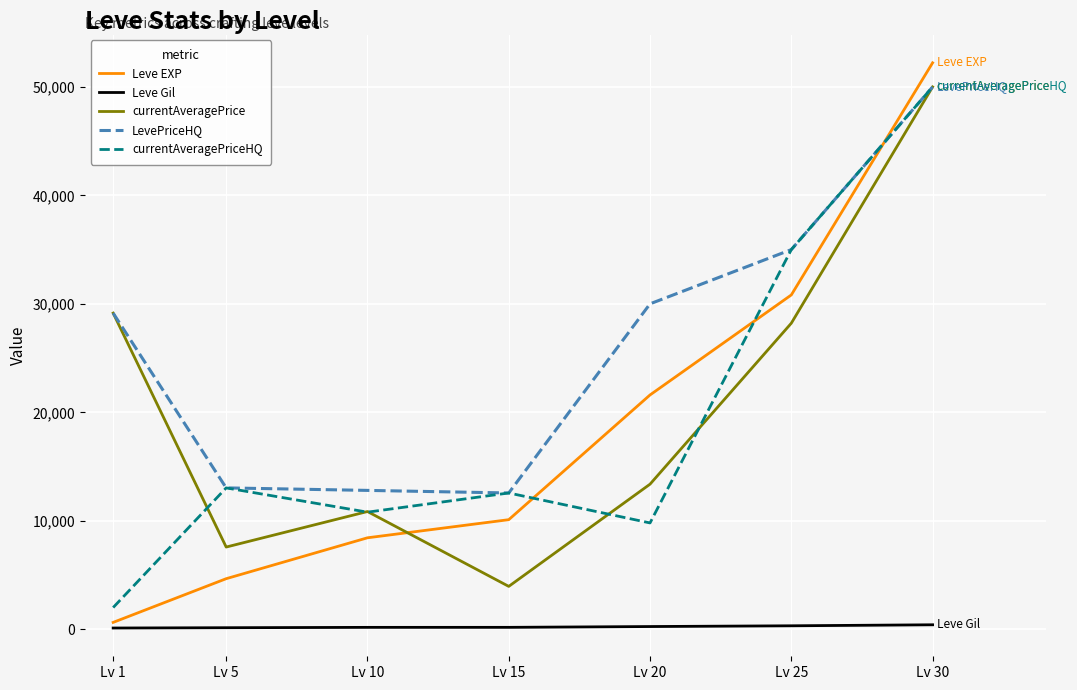

What is the smallest value displayed?

112.0